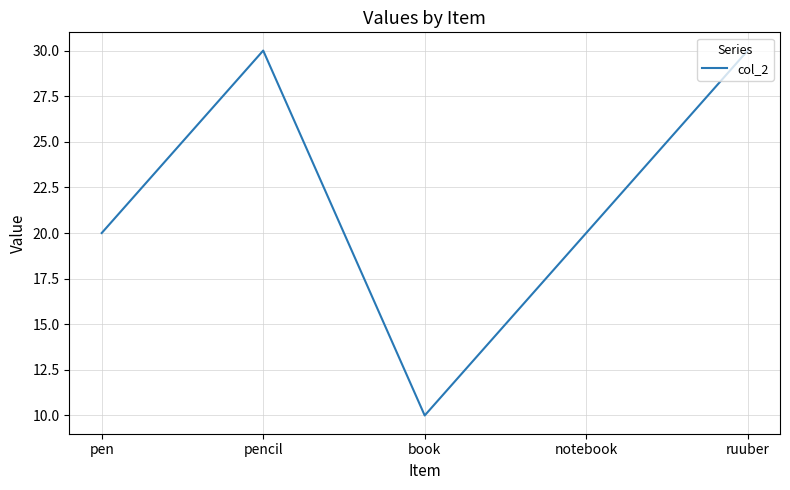

Does the chart have visible grid lines?

Yes